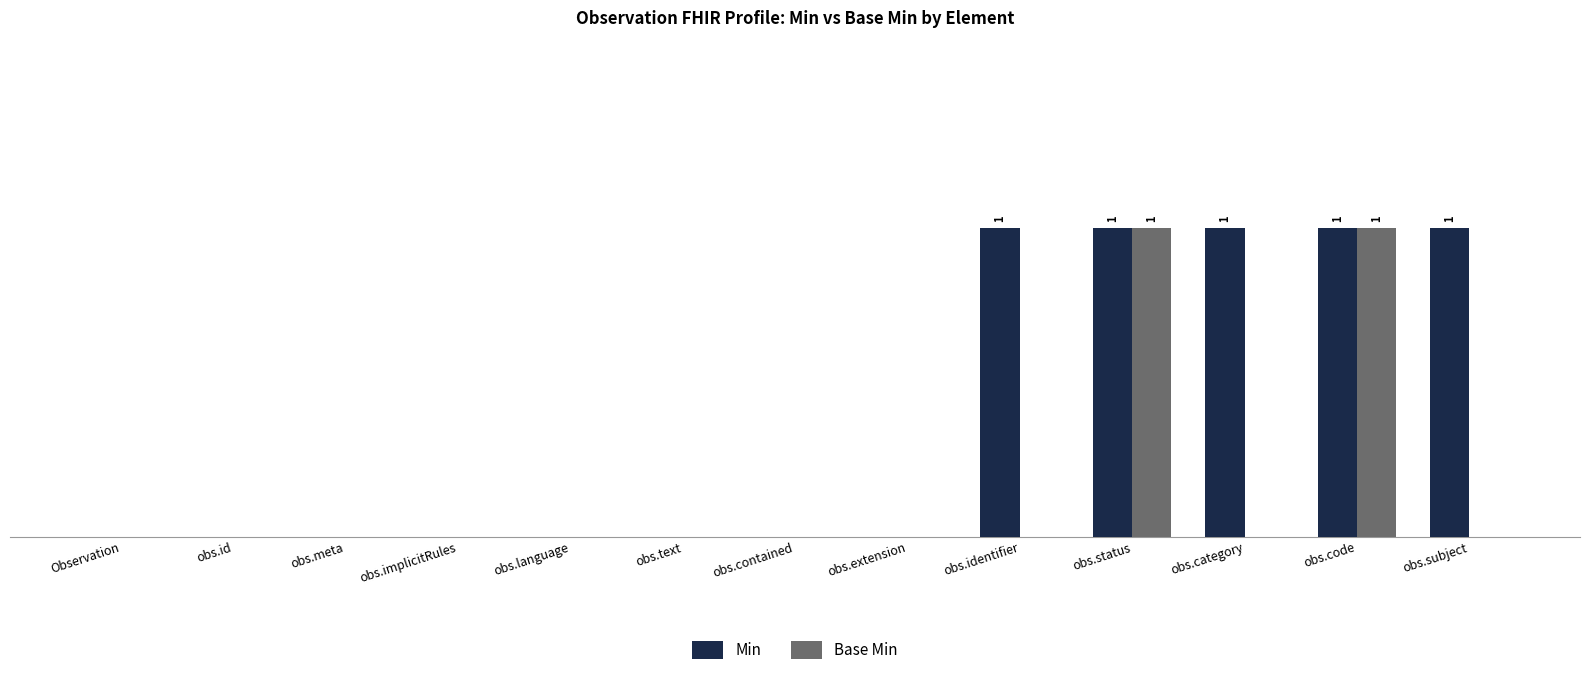

What are all the series names shown in the legend?

Min, Base Min